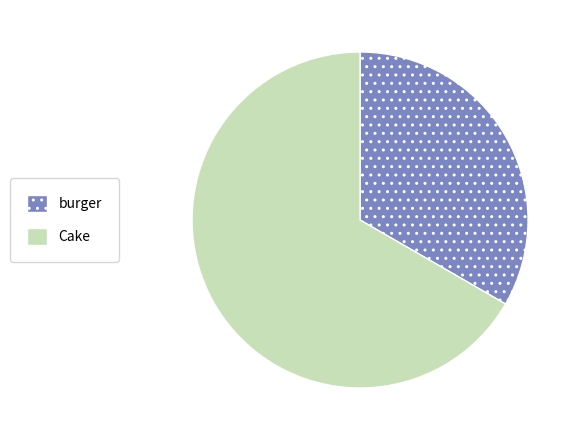

Which slice represents more than half of the pie?

Cake